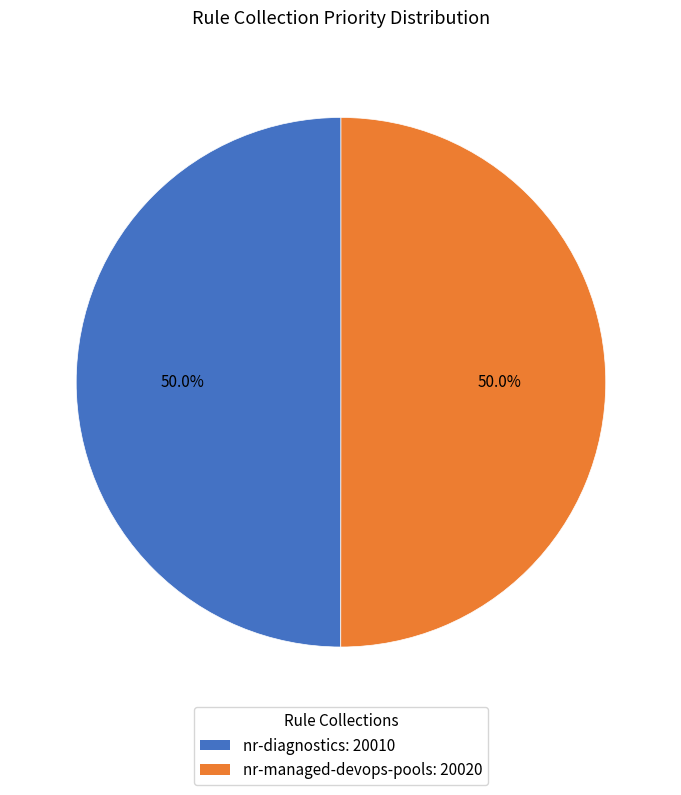

Approximately how many times larger is the value at nr-managed-devops-pools: 20020 compared to nr-diagnostics: 20010?

1.0